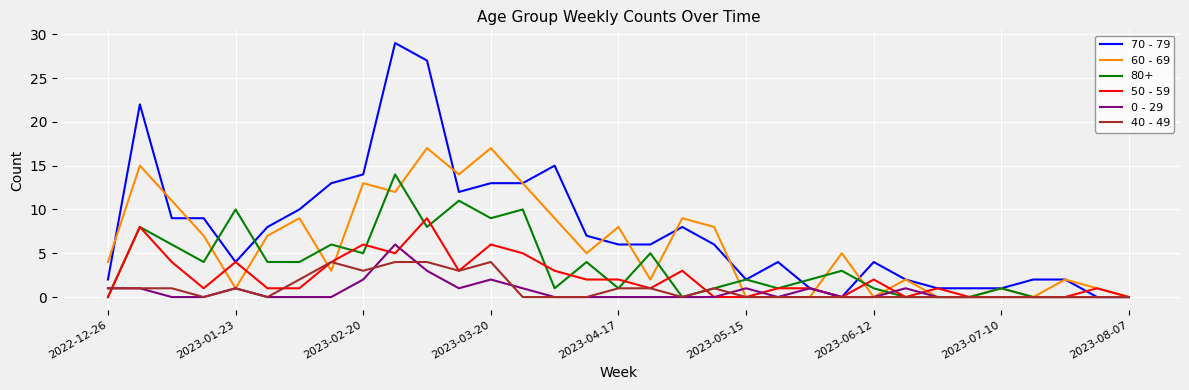

What is the maximum value shown in the chart?

29